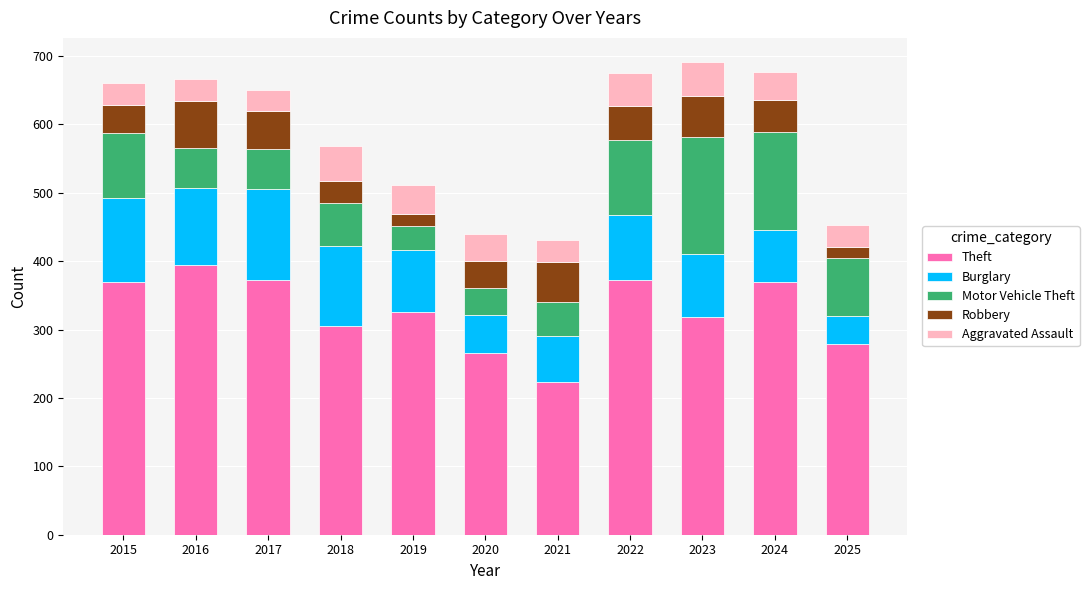

True or false: Theft has a value of 584 at 2017.

False